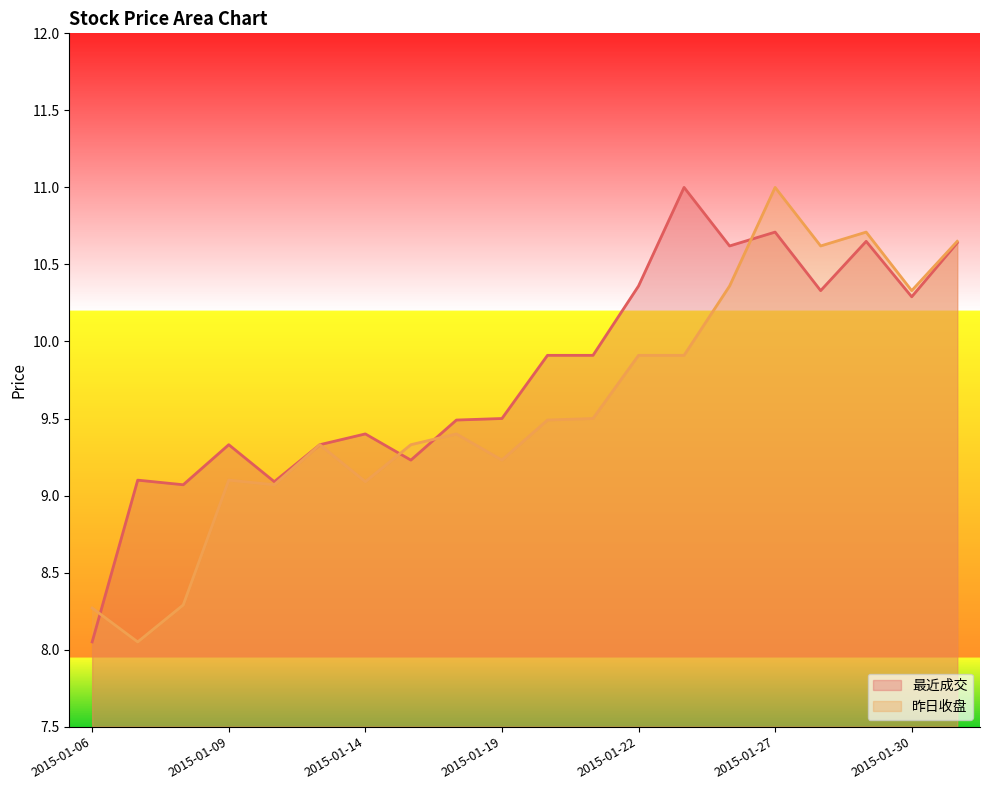

Reading left to right, extract all data points from this chart.

最近成交: 2015-01-06=8.1	2015-01-07=9.1	2015-01-08=9.1	2015-01-09=9.3	2015-01-12=9.1	2015-01-13=9.3	2015-01-14=9.4	2015-01-15=9.2	2015-01-16=9.5	2015-01-19=9.5	2015-01-20=9.9	2015-01-21=9.9	2015-01-22=10.4	2015-01-23=11.0	2015-01-26=10.6	2015-01-27=10.7	2015-01-28=10.3	2015-01-29=10.7	2015-01-30=10.3	2015-02-02=10.6
昨日收盘: 2015-01-06=8.3	2015-01-07=8.1	2015-01-08=8.3	2015-01-09=9.1	2015-01-12=9.1	2015-01-13=9.3	2015-01-14=9.1	2015-01-15=9.3	2015-01-16=9.4	2015-01-19=9.2	2015-01-20=9.5	2015-01-21=9.5	2015-01-22=9.9	2015-01-23=9.9	2015-01-26=10.4	2015-01-27=11.0	2015-01-28=10.6	2015-01-29=10.7	2015-01-30=10.3	2015-02-02=10.7